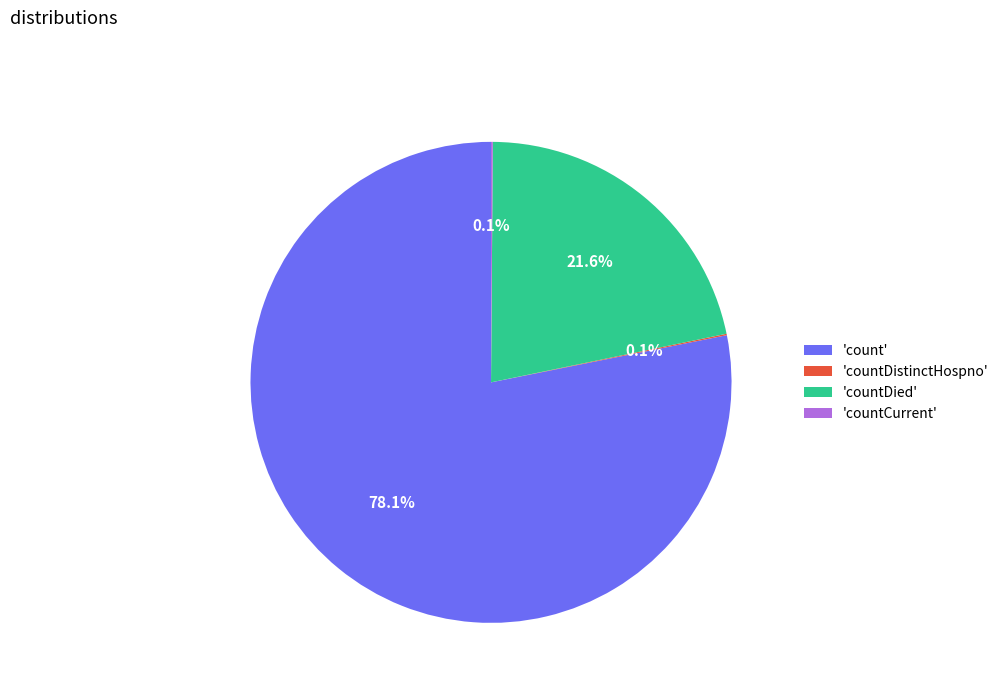

What is the largest slice in the pie chart?

'count'